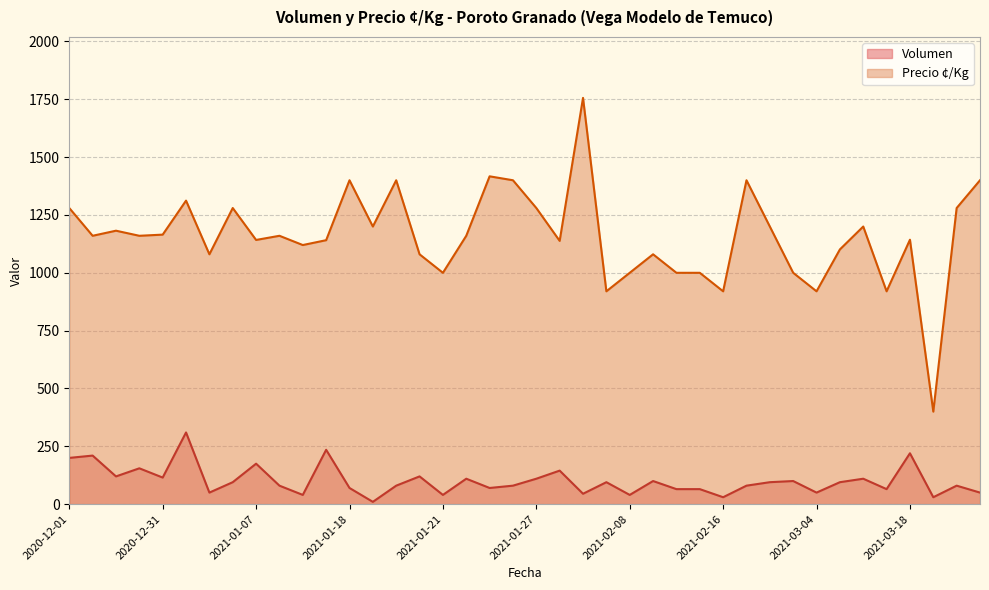

What is the maximum value for Volumen?

310